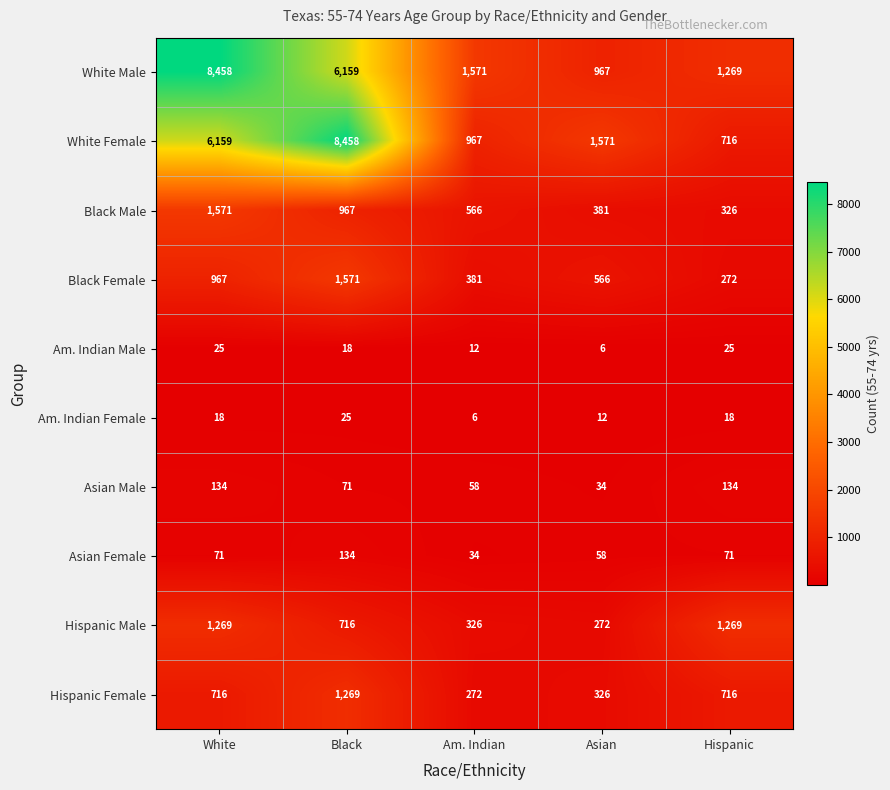

At which label does White Female reach its minimum?

Hispanic